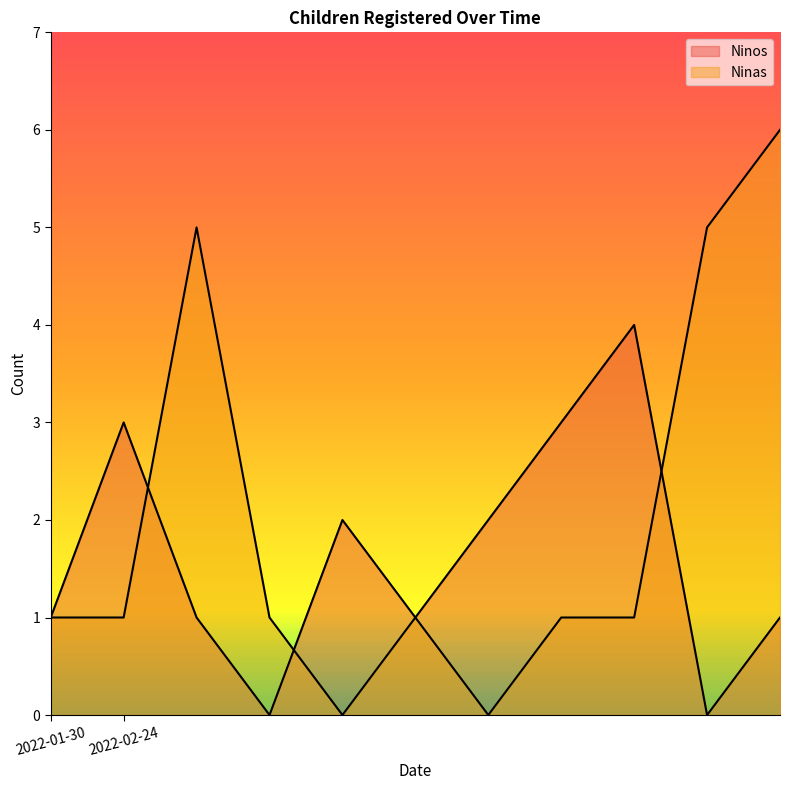

How many values in the Ninos series are below 1?

2